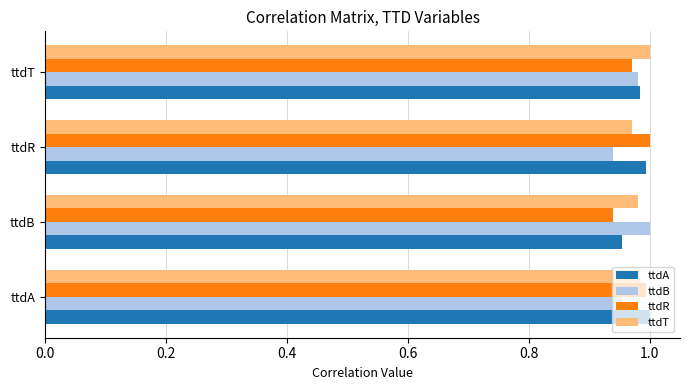

The ttdR series shows 0.4 at ttdR. True or false?

False